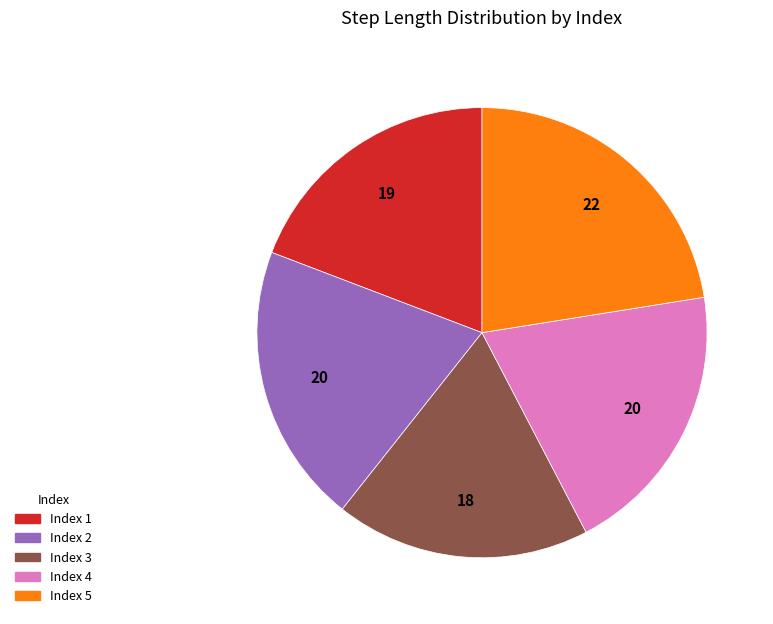

How many segments does this pie chart have?

5